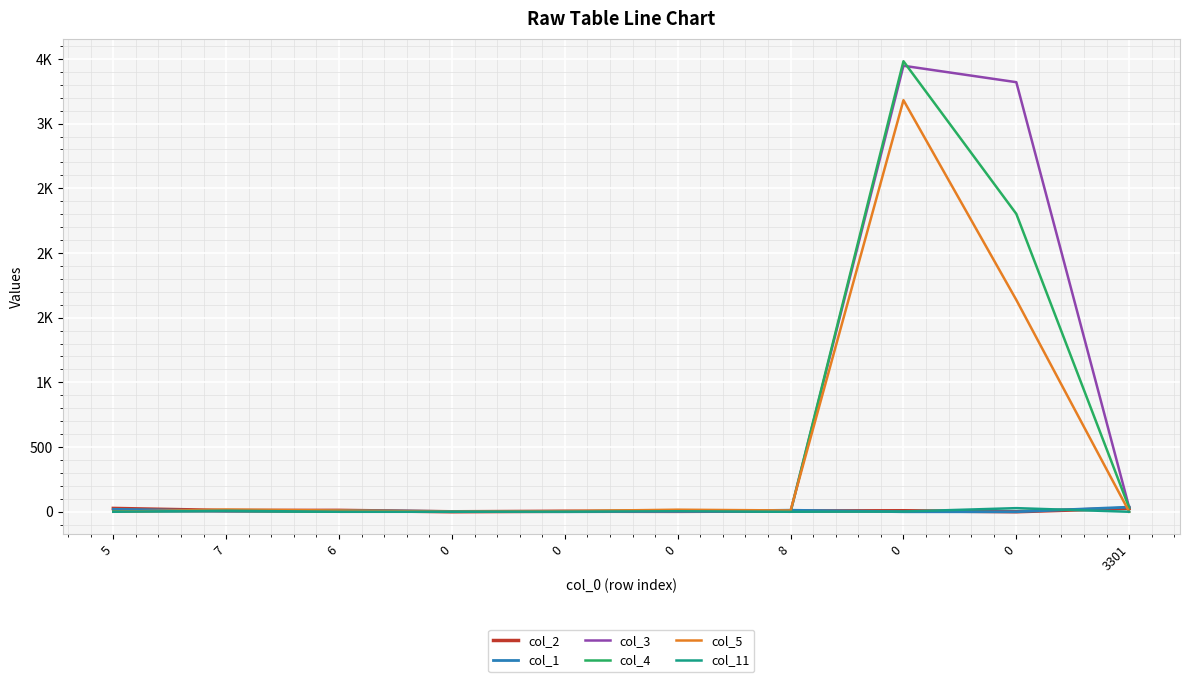

What is the value of the col_1 point at the 9th from the left?

2